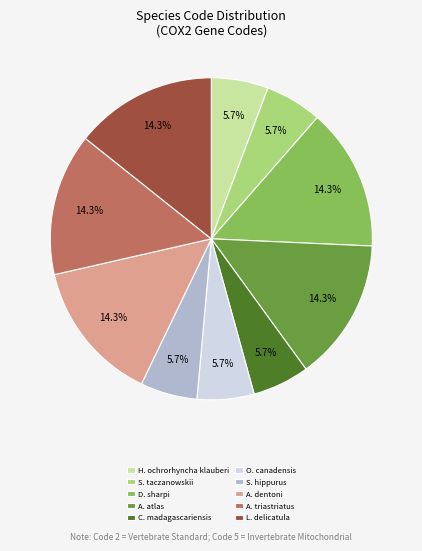

To the nearest percent, what is the average slice percentage?

10%